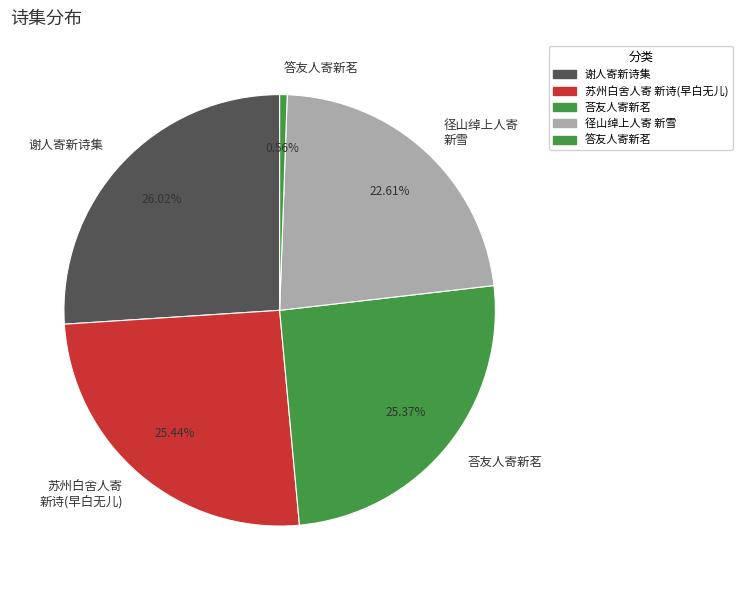

How many segments does this pie chart have?

5